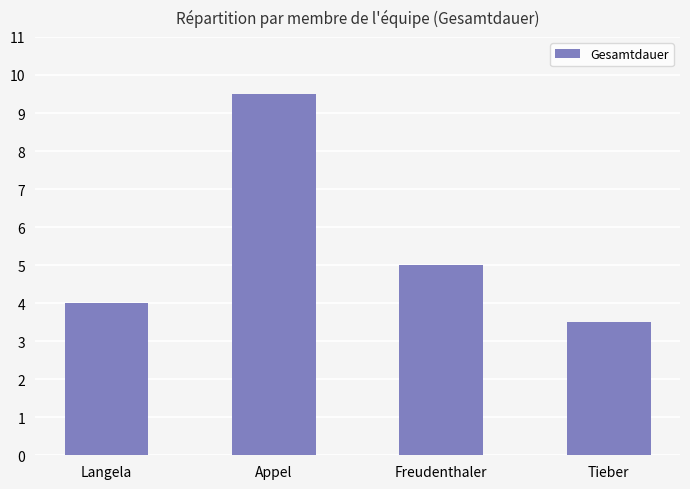

Count the number of categories in the chart.

4